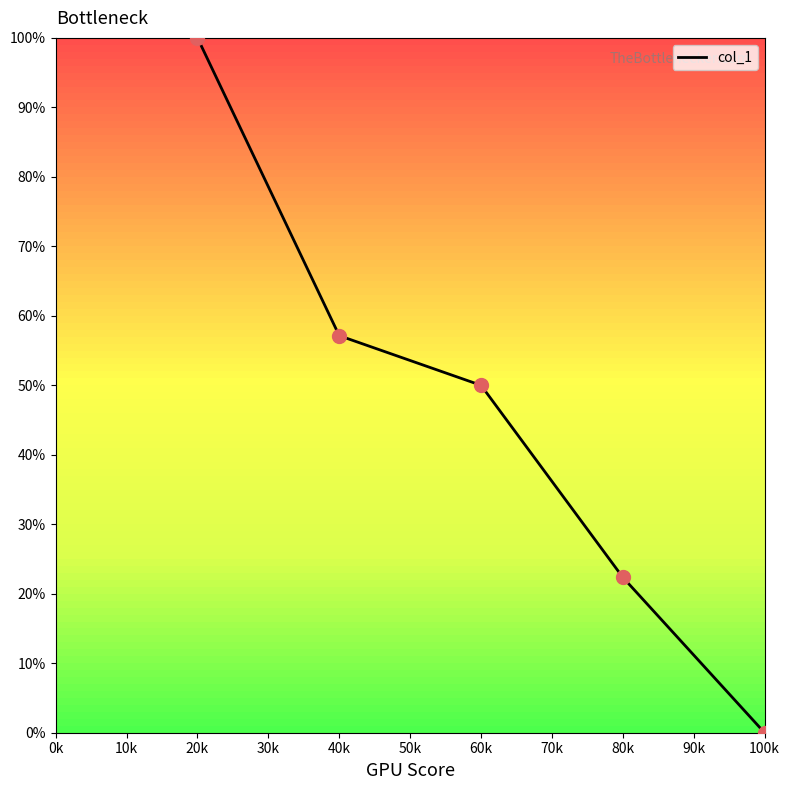

Between 80k and 40k, which is larger?

40k